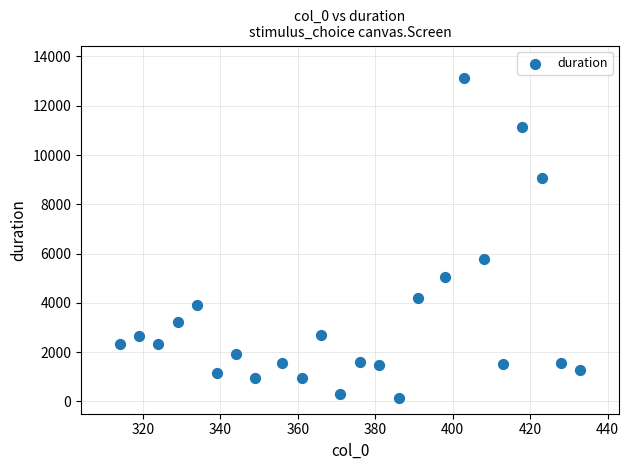

What is the range of Y values (max minus min)?

13005.5